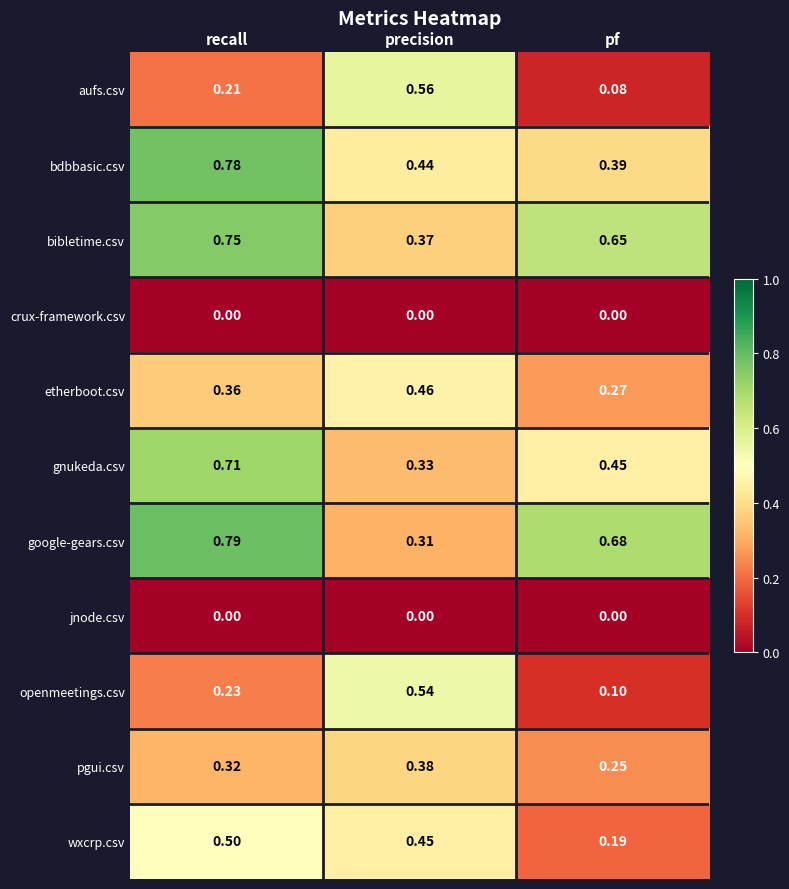

Between precision and pf, which series saw the biggest shift?

aufs.csv